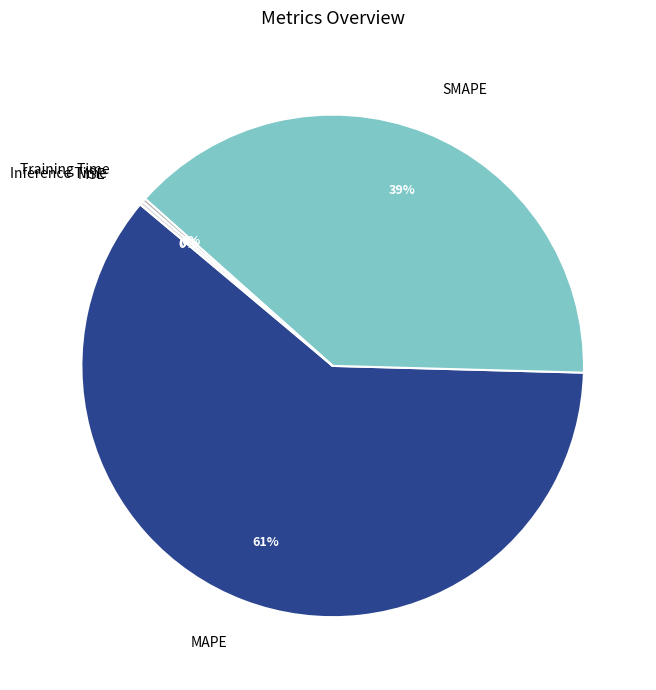

To the nearest percent, what portion does SMAPE represent?

39%